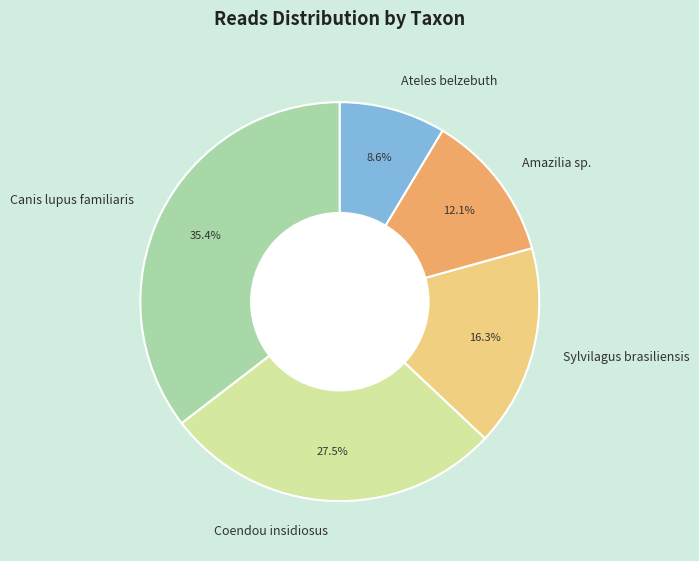

Count the number of slices in the pie.

5